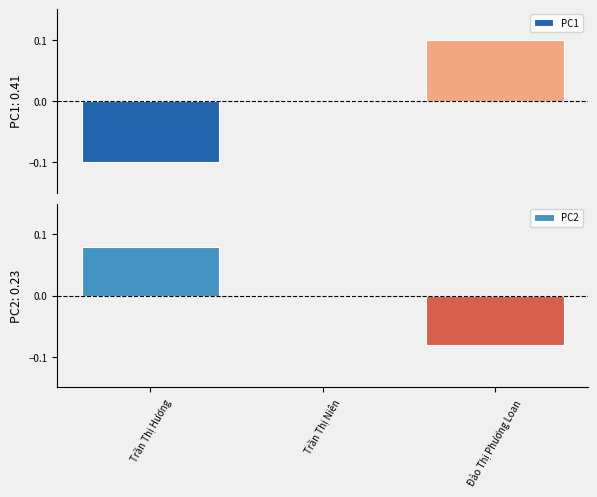

Which category has the highest value across all series?

Đào Thị Phương Loan